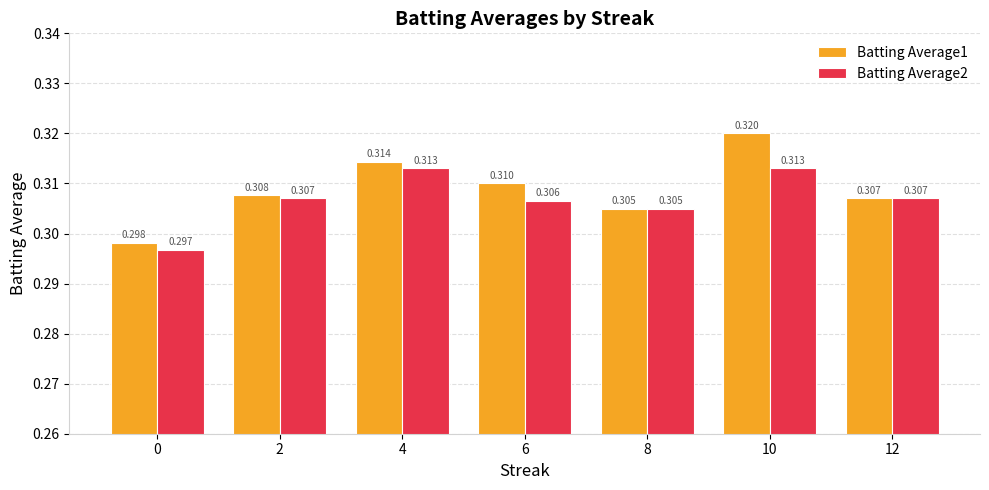

The value of Batting Average1 at 8 is 0.3. True or false?

True